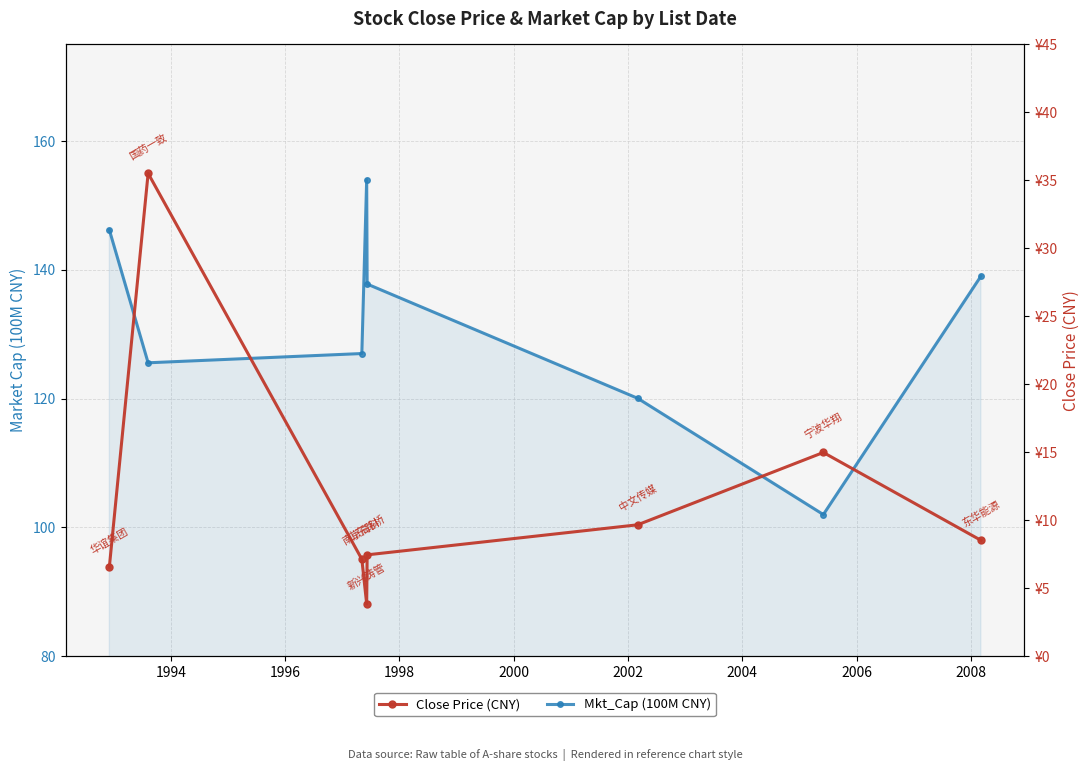

True or false: Close Price (CNY) has more than 2 points higher than both neighbors.

False